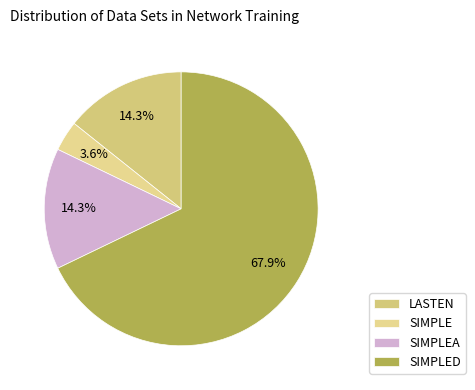

How much of the chart is everything except SIMPLE?

96.4%